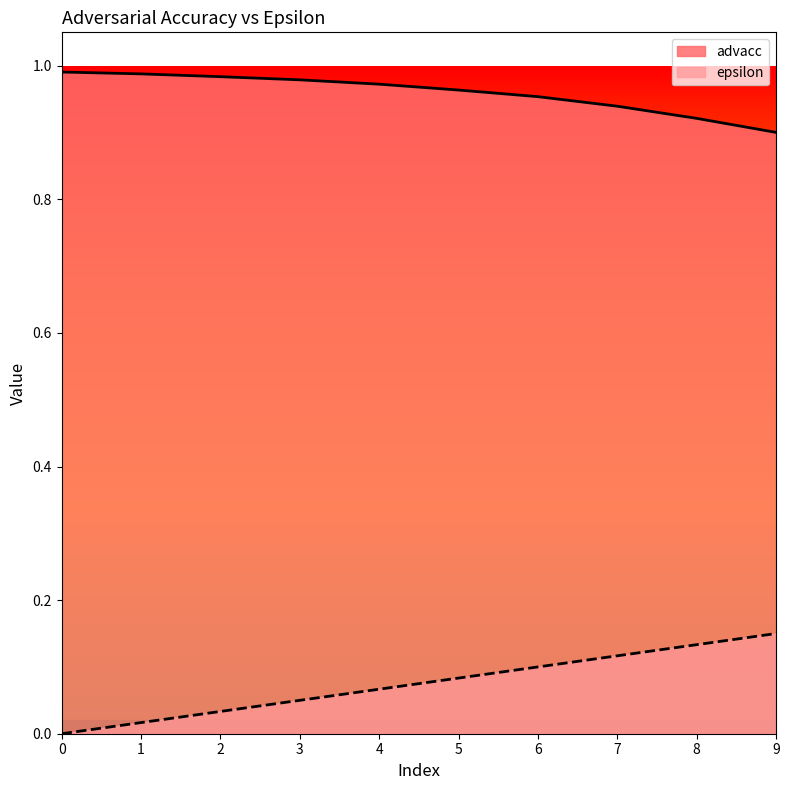

Which series has the largest total across all categories?

advacc